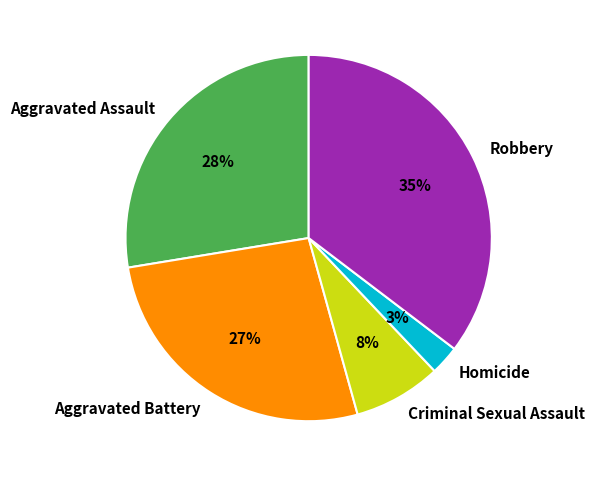

What percentage is the Aggravated Battery slice, to the nearest percent?

27%